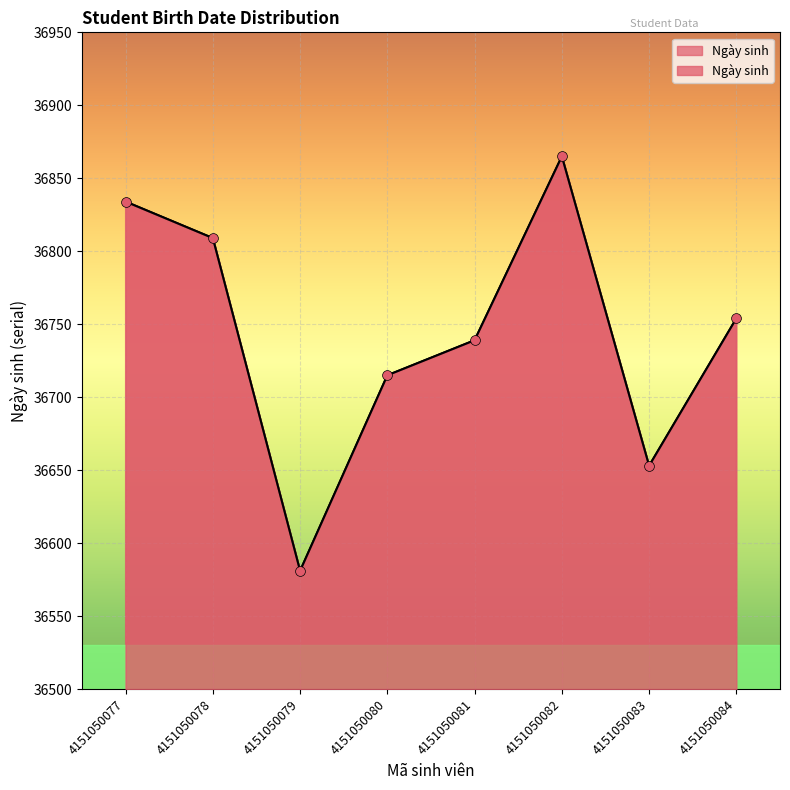

What is the change in value from 4151050077 to 4151050083?

-181